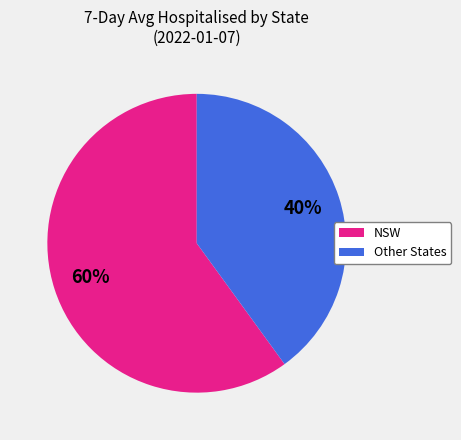

To the nearest percent, what is the average slice percentage?

50%